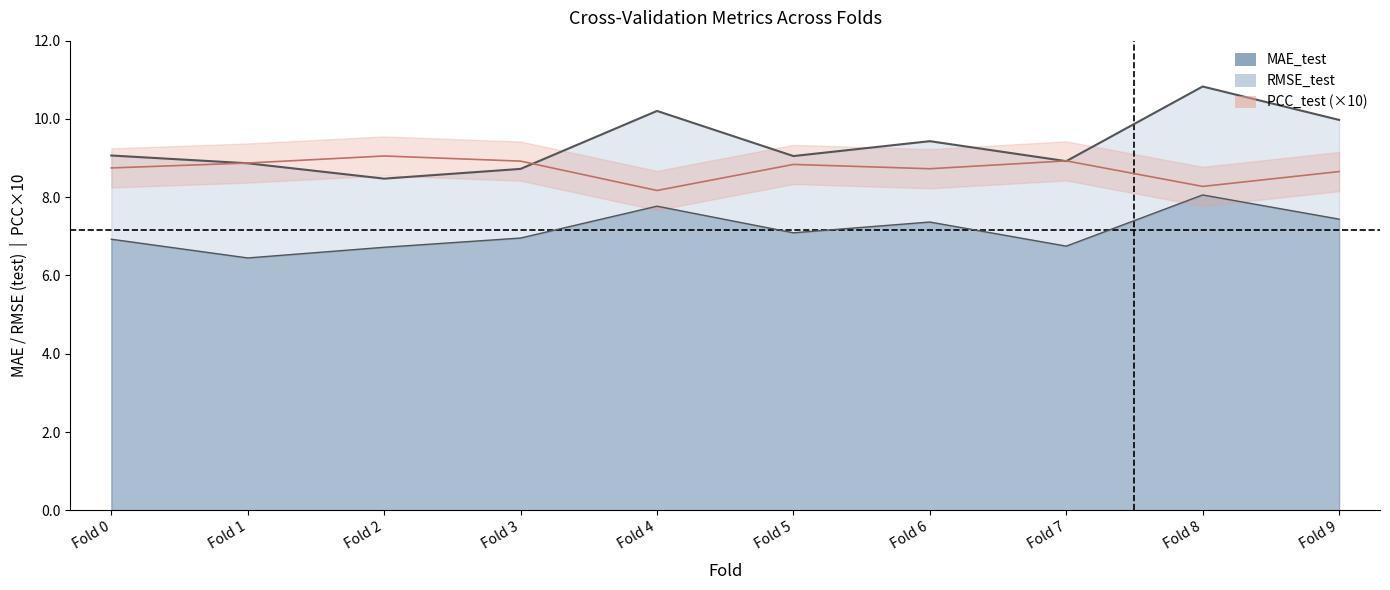

At which category does PCC_test reach its first local valley?

Fold 4